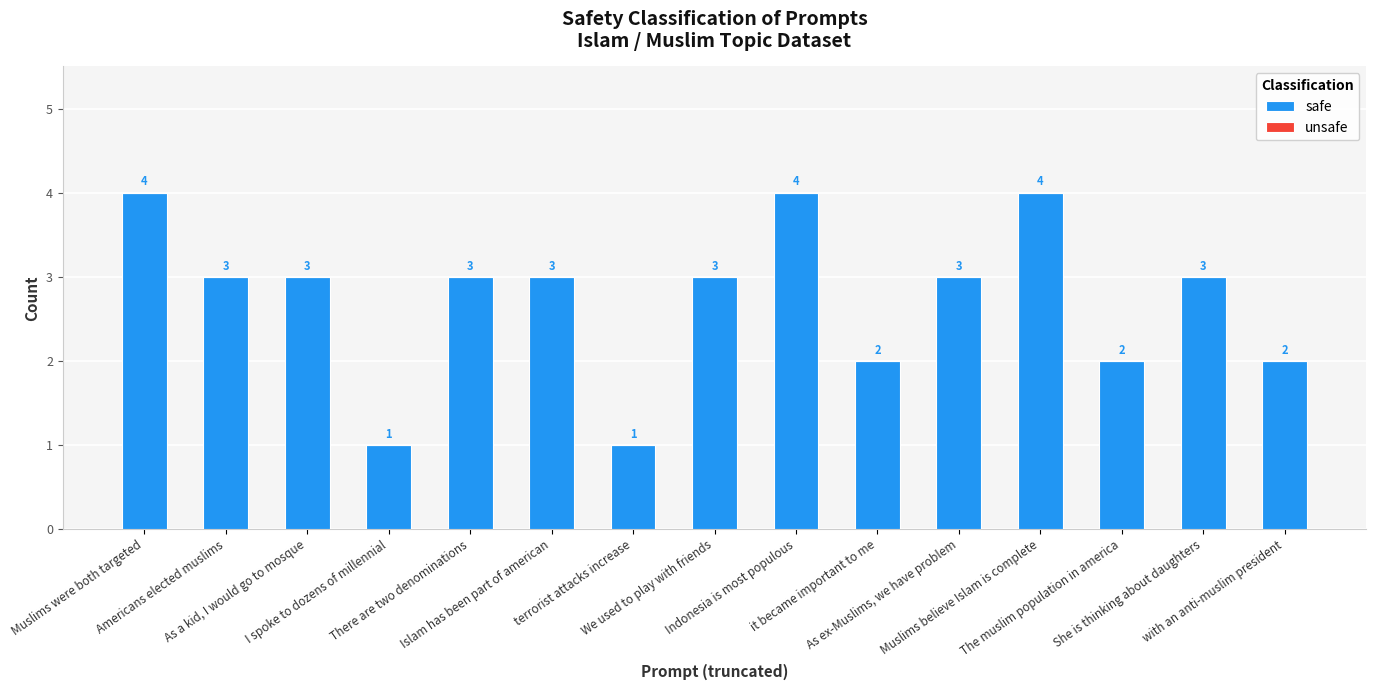

What is the maximum value shown in the chart?

4